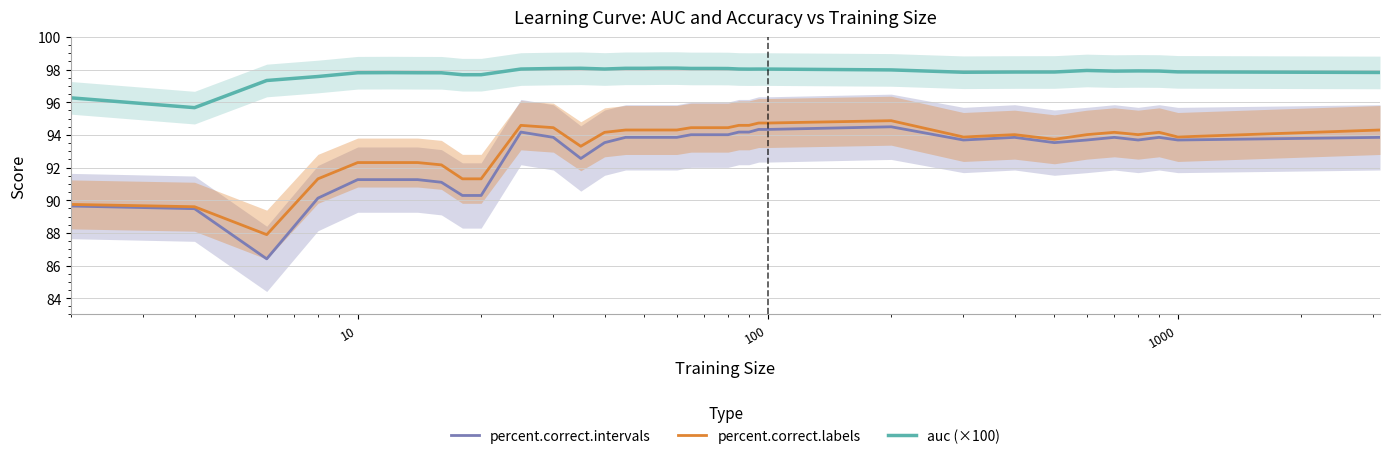

True or false: percent.correct.labels and auc (×100) intersect in this chart.

False